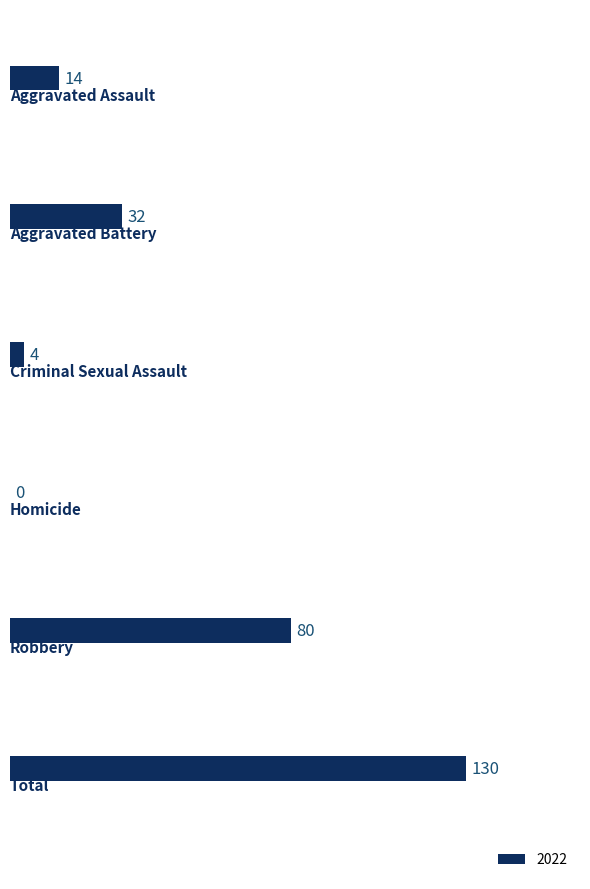

What is the sum of all values?

260